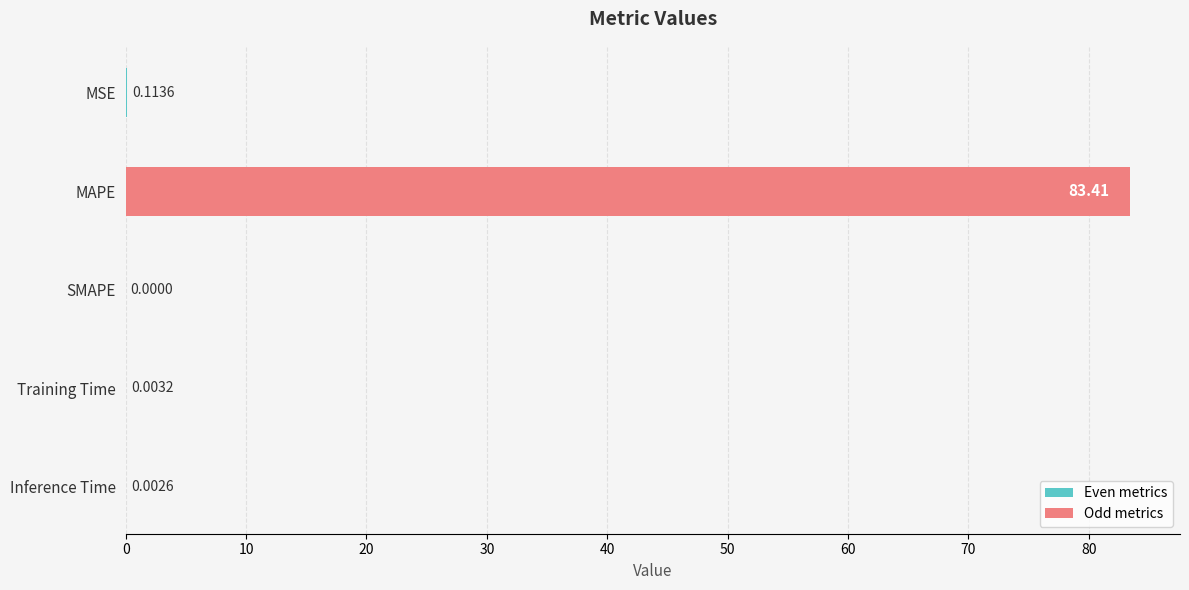

Which has a higher value, MAPE or Inference Time?

MAPE